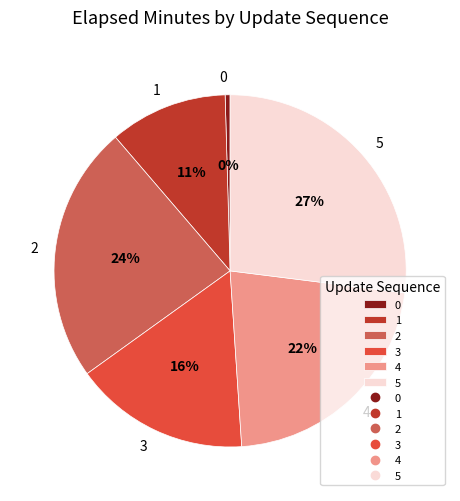

To the nearest percent, what portion does 2 represent?

24%